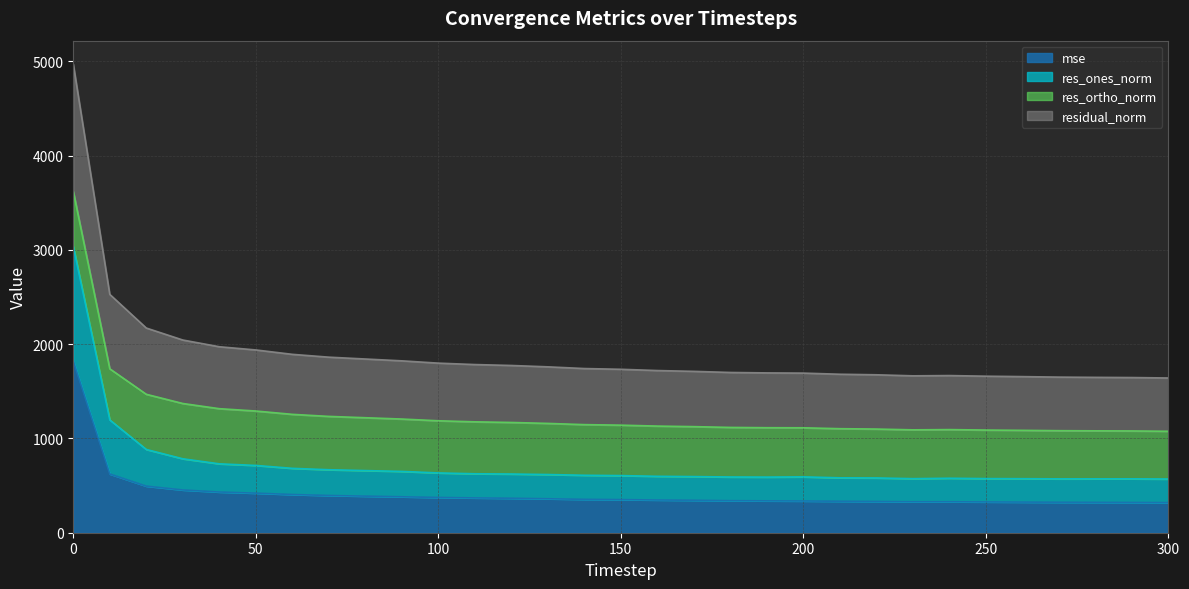

What is the maximum value shown in the chart?

4971.0